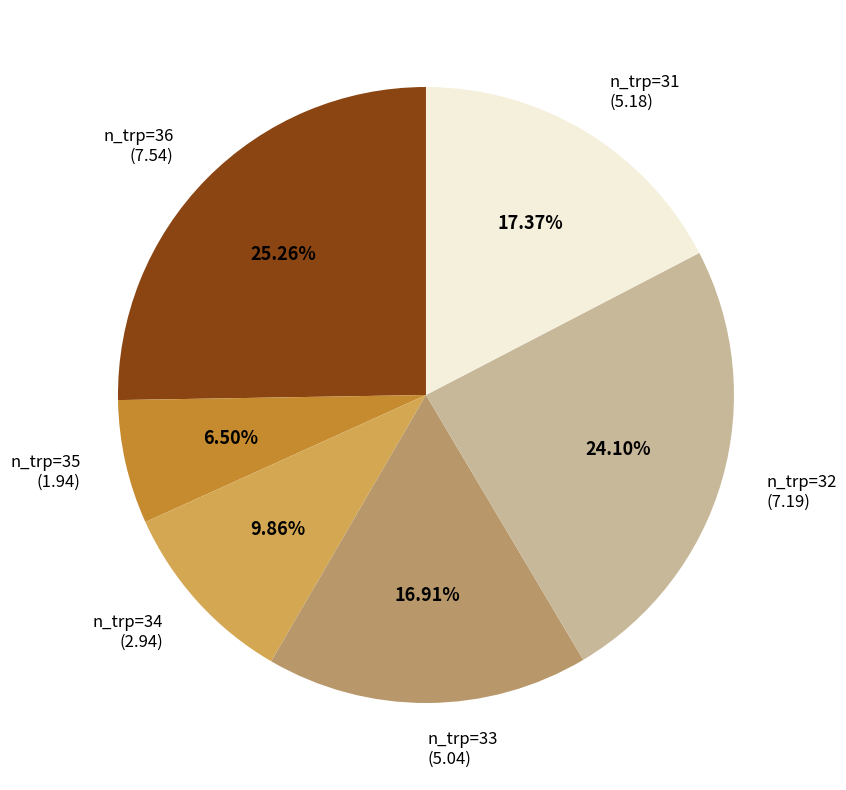

To the nearest percent, what portion does n_trp=33 represent?

17%